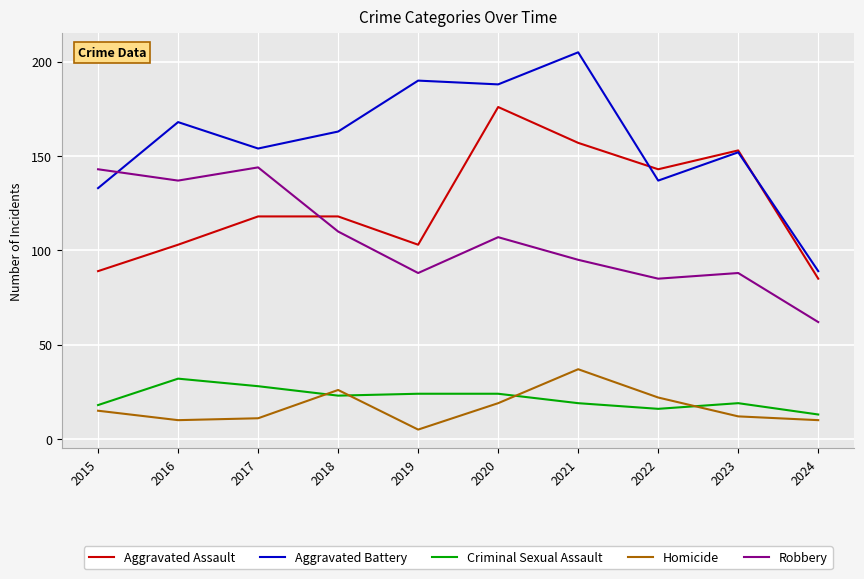

True or false: Robbery has a value of 54 at 2021.

False